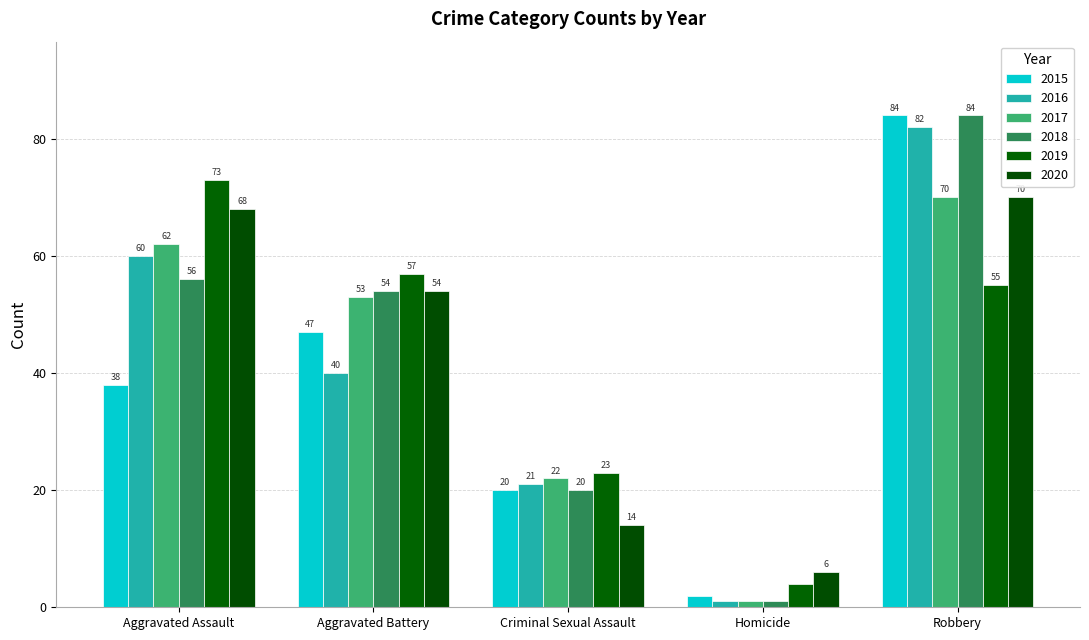

Which category has the lowest value in the 2016 series?

Homicide